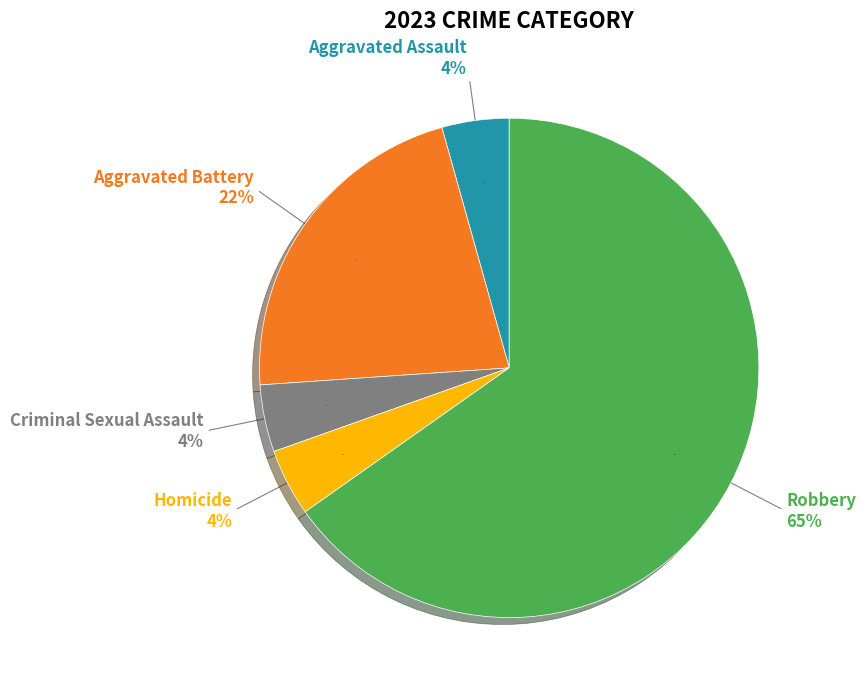

How many slices are in this pie chart?

5